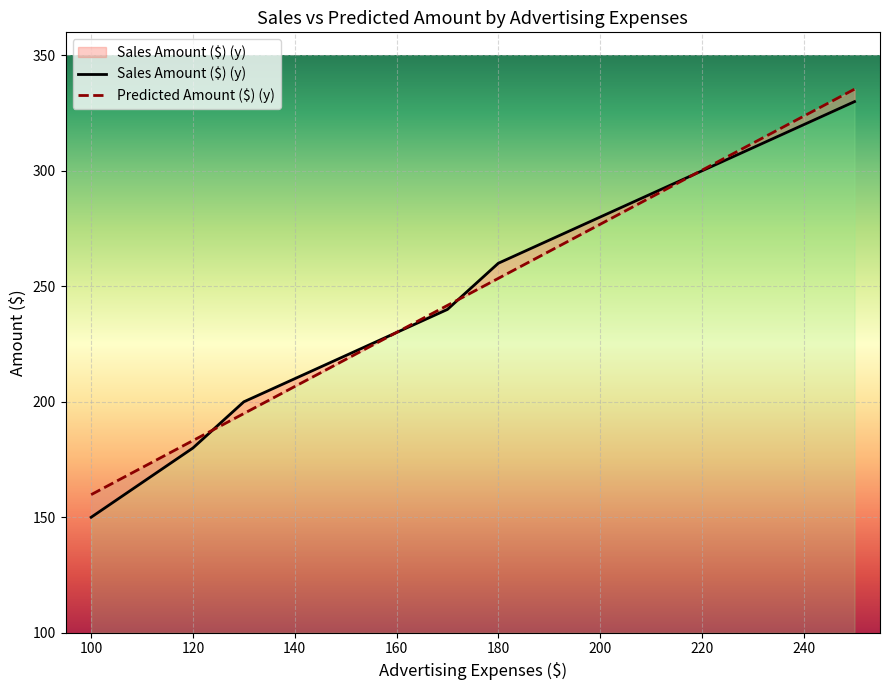

The value of Predicted Amount ($) (y) at 180 is 108.1. True or false?

False